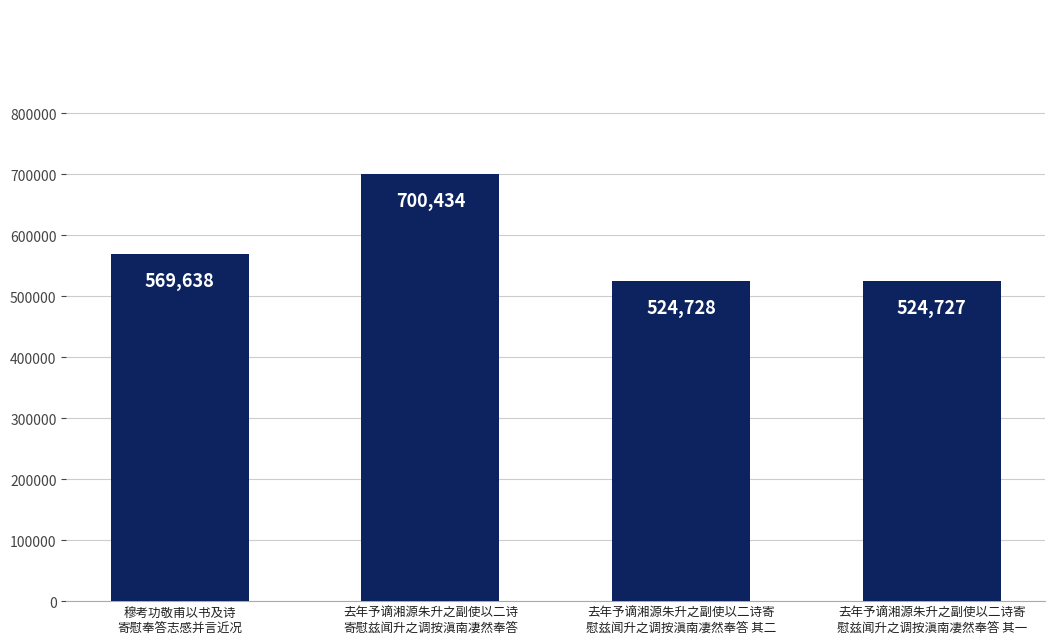

Reading right to left, extract all data points from this chart.

去年予谪湘源朱升之副使以二诗寄
慰兹闻升之调按滇南凄然奉答 其一=524727	去年予谪湘源朱升之副使以二诗寄
慰兹闻升之调按滇南凄然奉答 其二=524728	去年予谪湘源朱升之副使以二诗
寄慰兹闻升之调按滇南凄然奉答=700434	穆考功敬甫以书及诗
寄慰奉答志感并言近况=569638